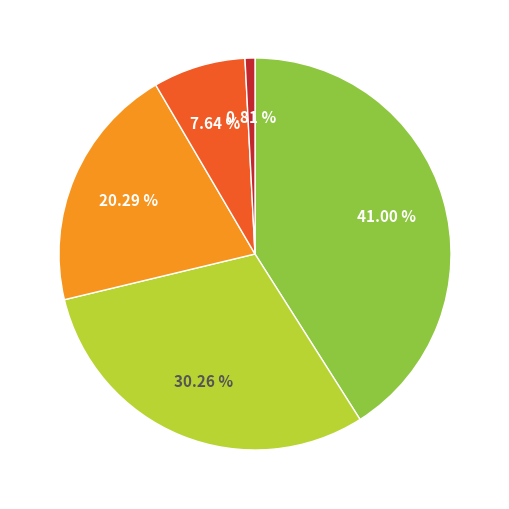

Is there a majority slice in this chart?

No